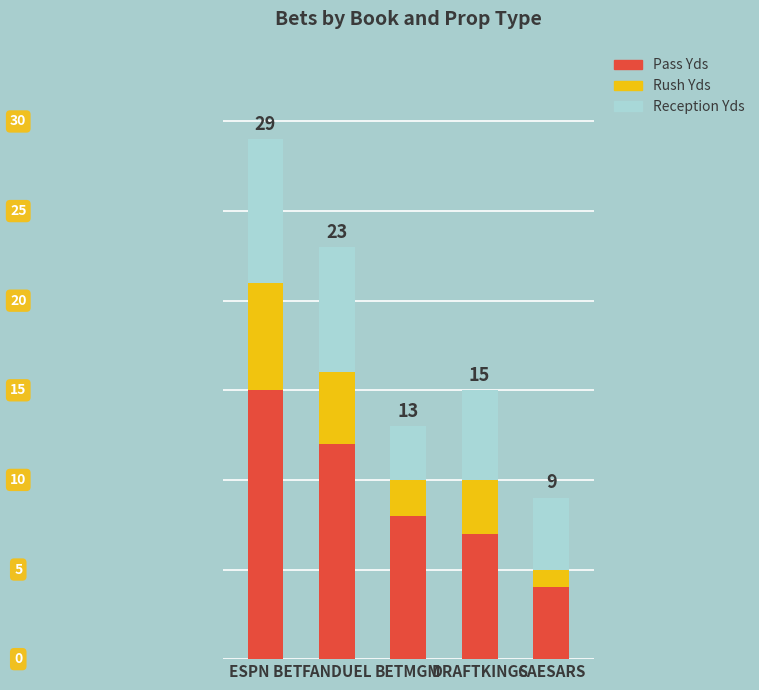

Rank the categories by Pass Yds value from lowest to highest.

CAESARS, DRAFTKINGS, BETMGM, FANDUEL, ESPN BET